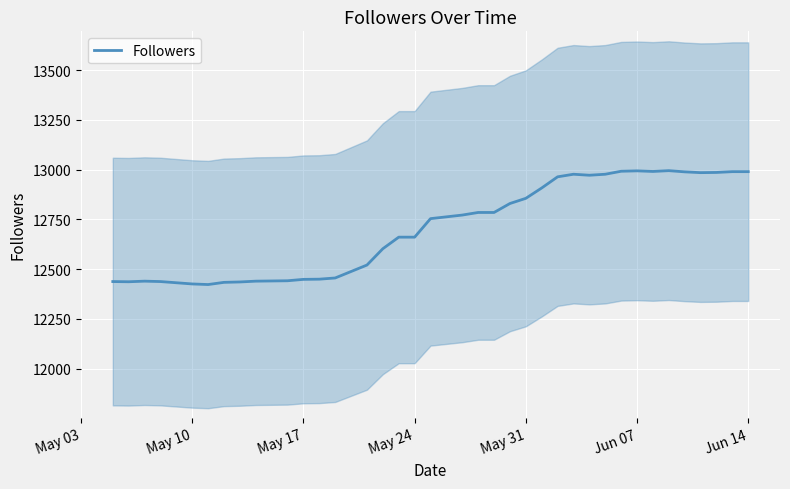

True or false: the data has more than 0 interior local peaks.

True